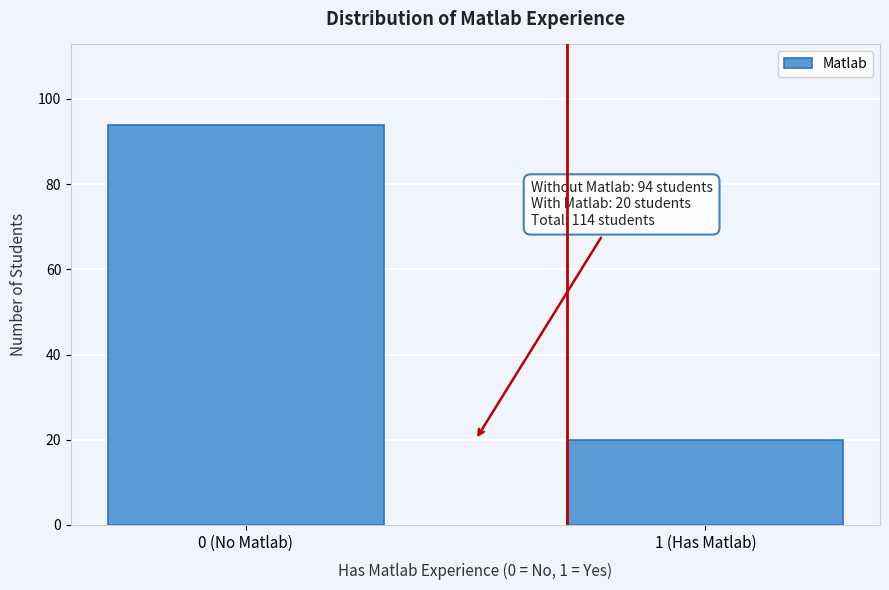

Reading right to left, what are all the values shown in this chart?

1 (Has Matlab)=20	0 (No Matlab)=94